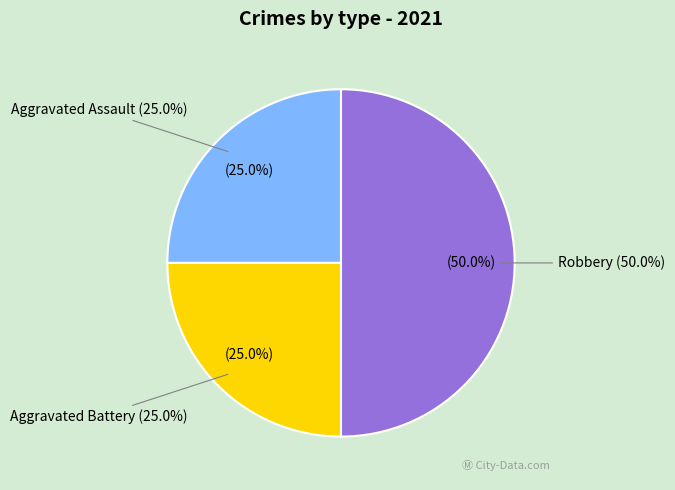

To the nearest percent, what is the difference between the Robbery and Aggravated Assault slice percentages?

25%